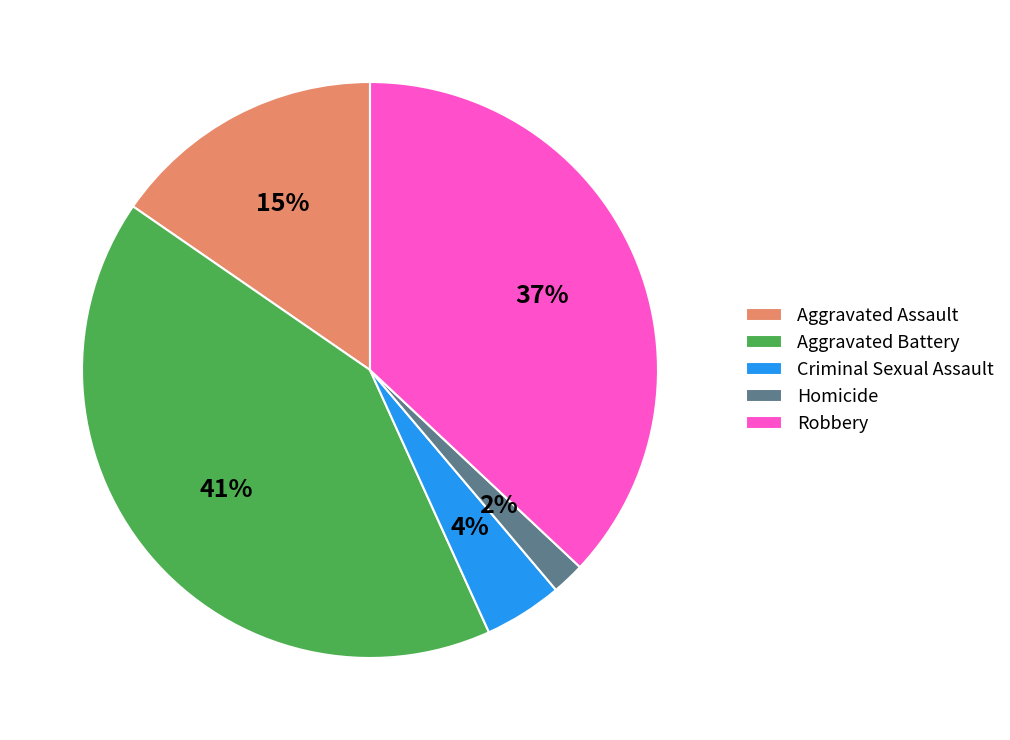

Does Criminal Sexual Assault account for over 50% of the chart?

No